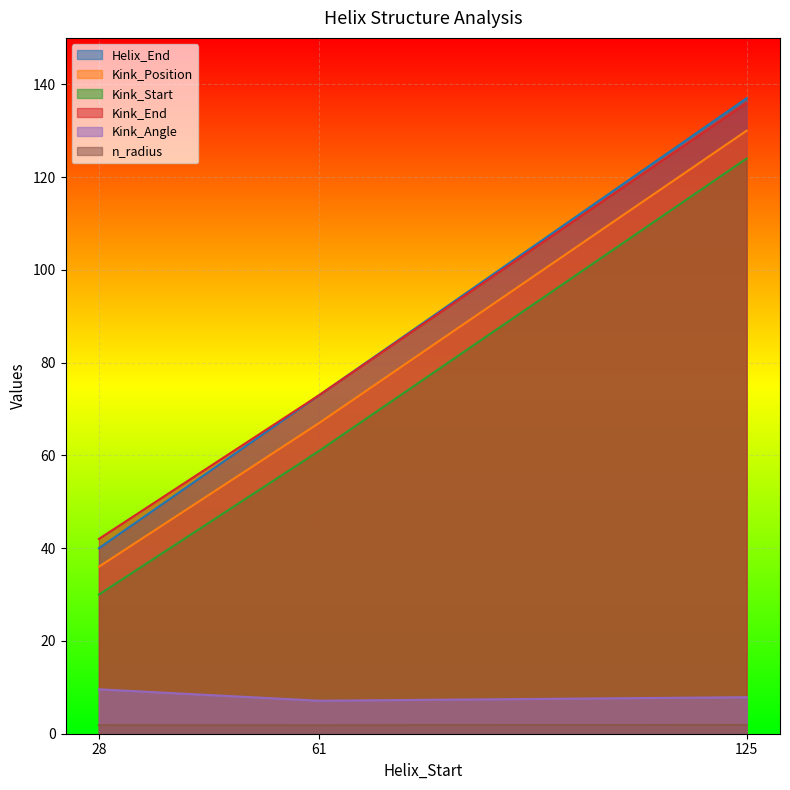

At which label is Kink_Angle closest to 8?

125